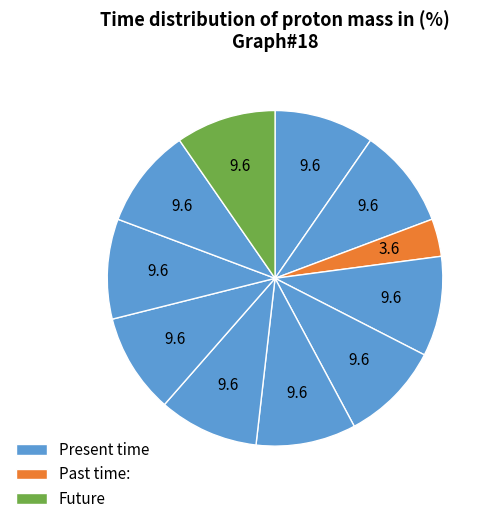

Count the number of slices in the pie.

11